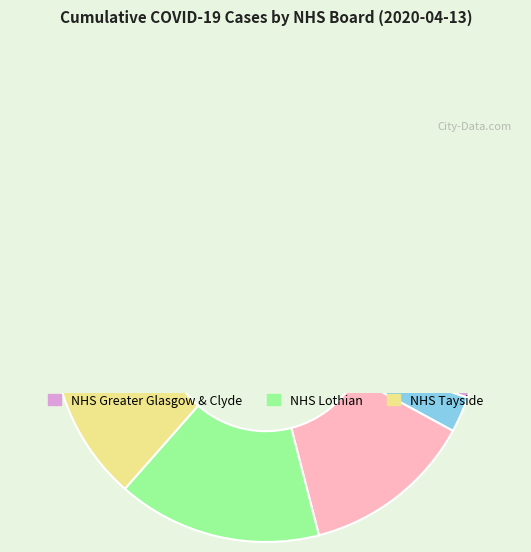

Does NHS Lanarkshire represent more than half of the total?

No